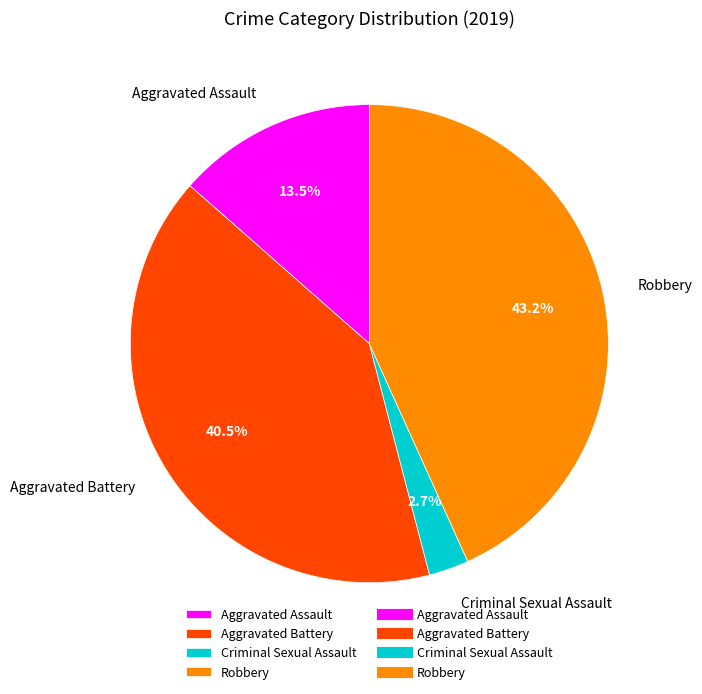

The Aggravated Assault slice represents 20% of the pie. True or false?

False